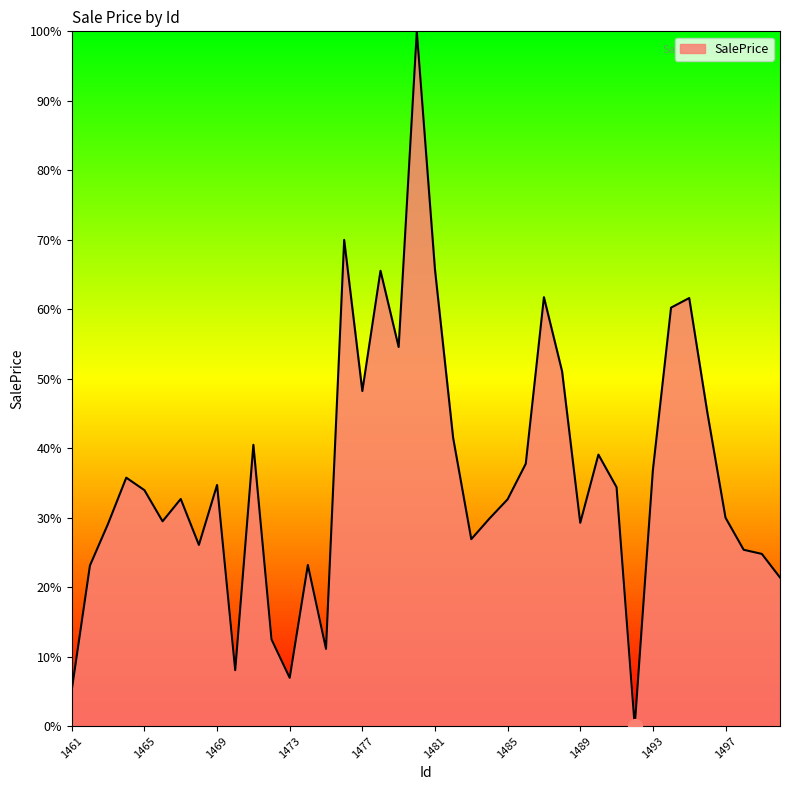

Does the chart display data point markers on the line(s)?

No